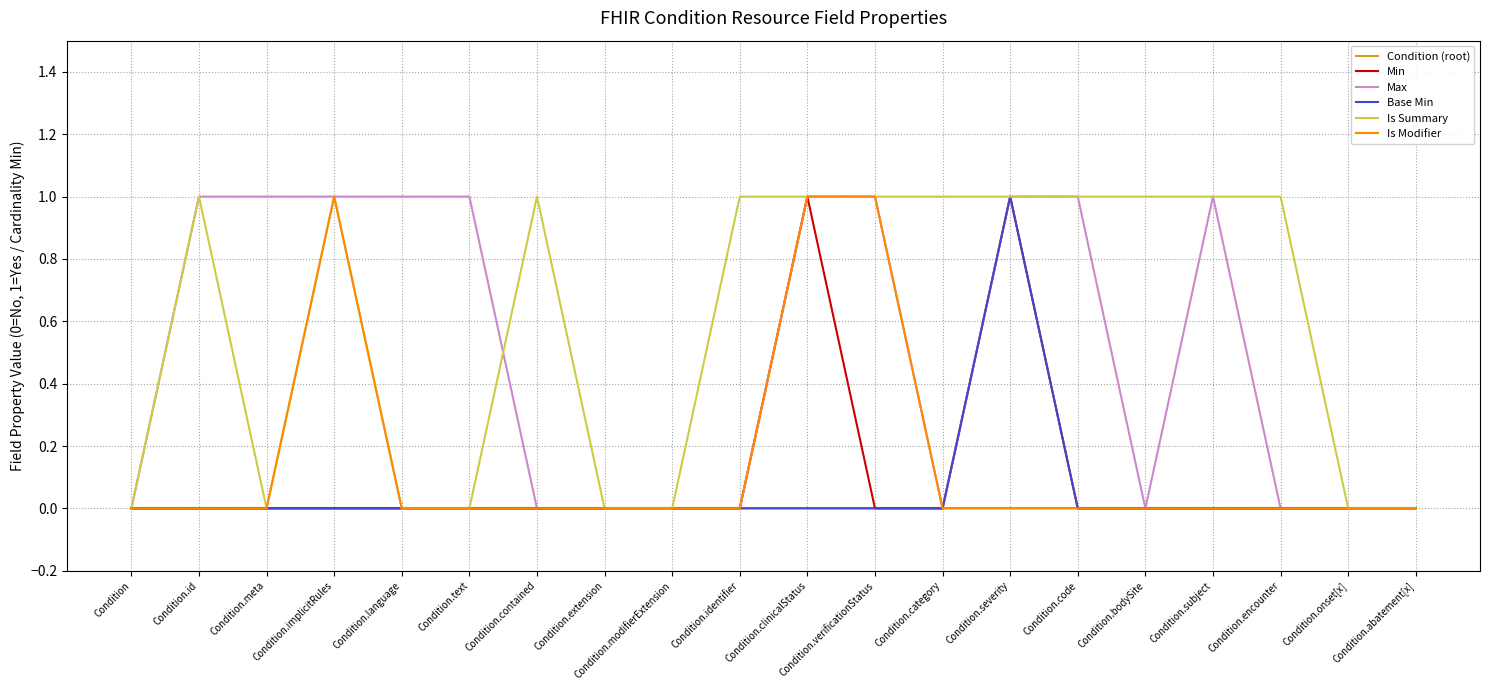

What position from the right is Condition.meta?

18